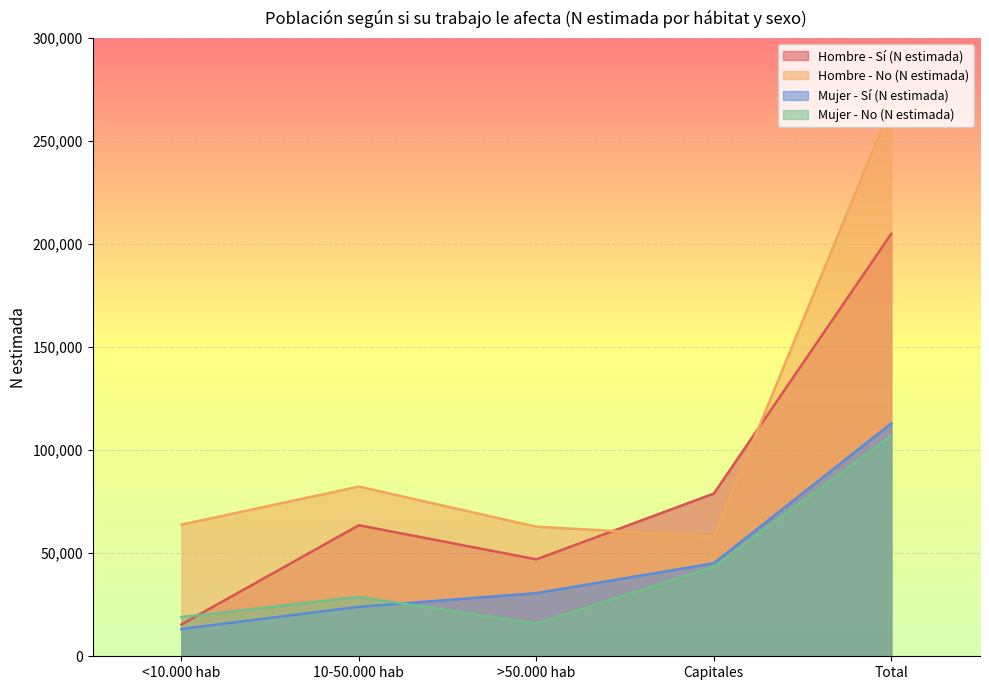

What is the total value across all series at 10-50.000 hab?

198778